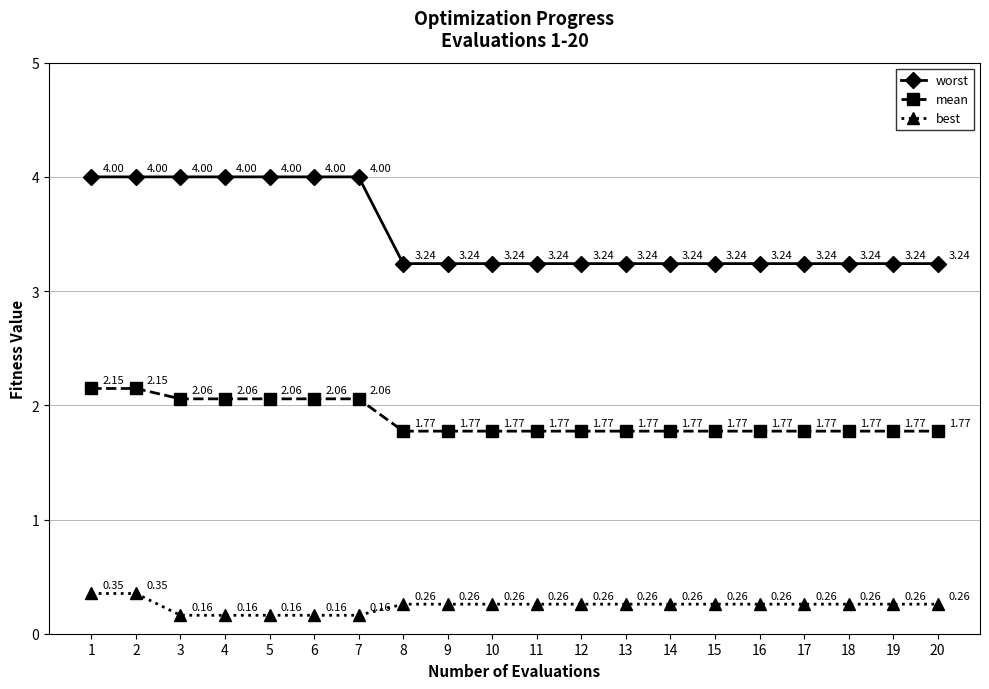

How many lines are shown in the chart?

3